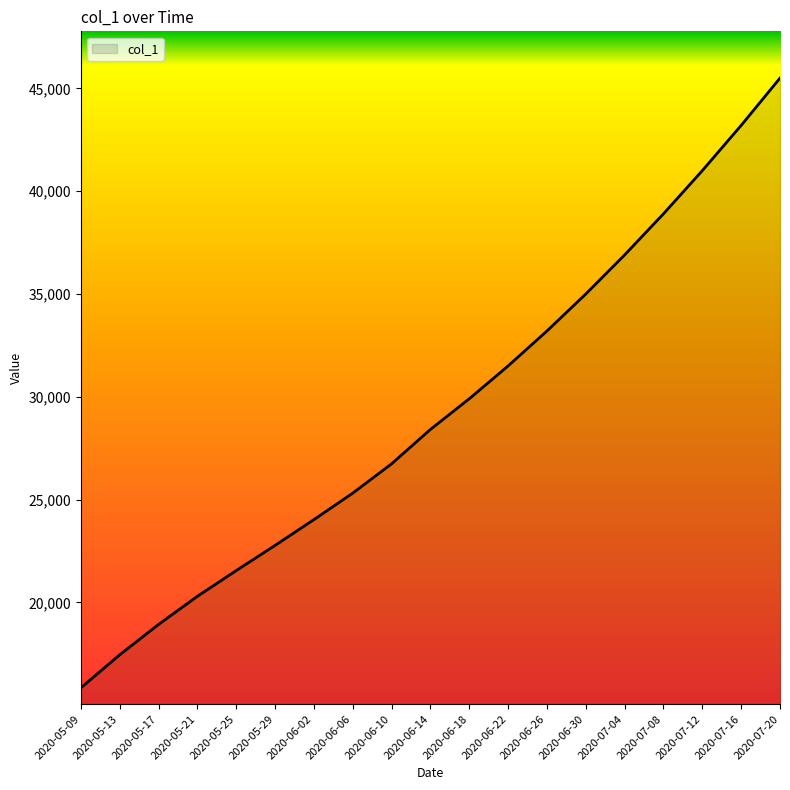

What value does the data have at 2020-06-26?

33200.0